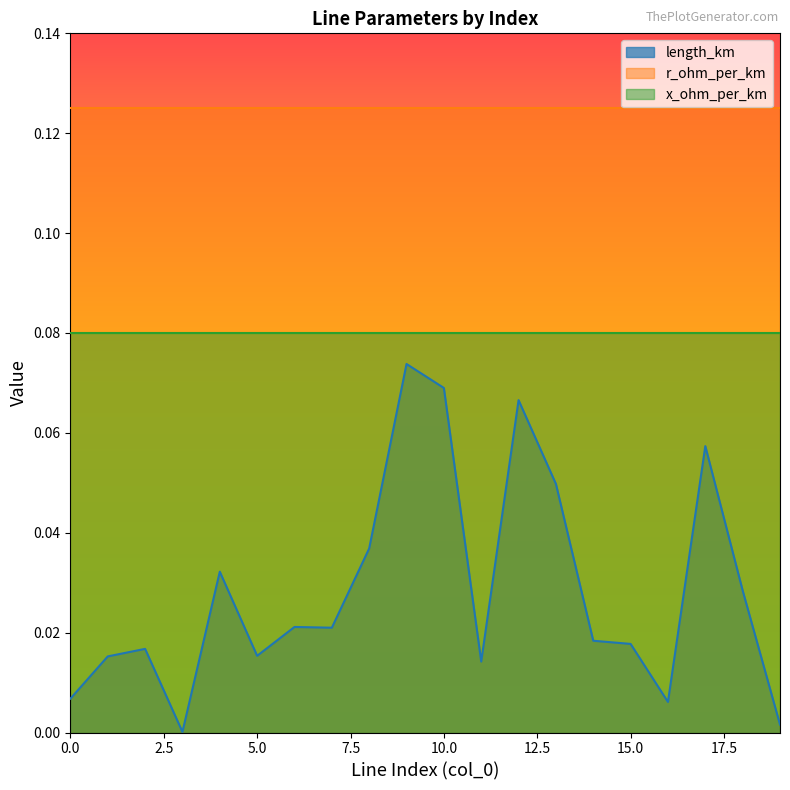

What is the total value across all series at 16?

0.2